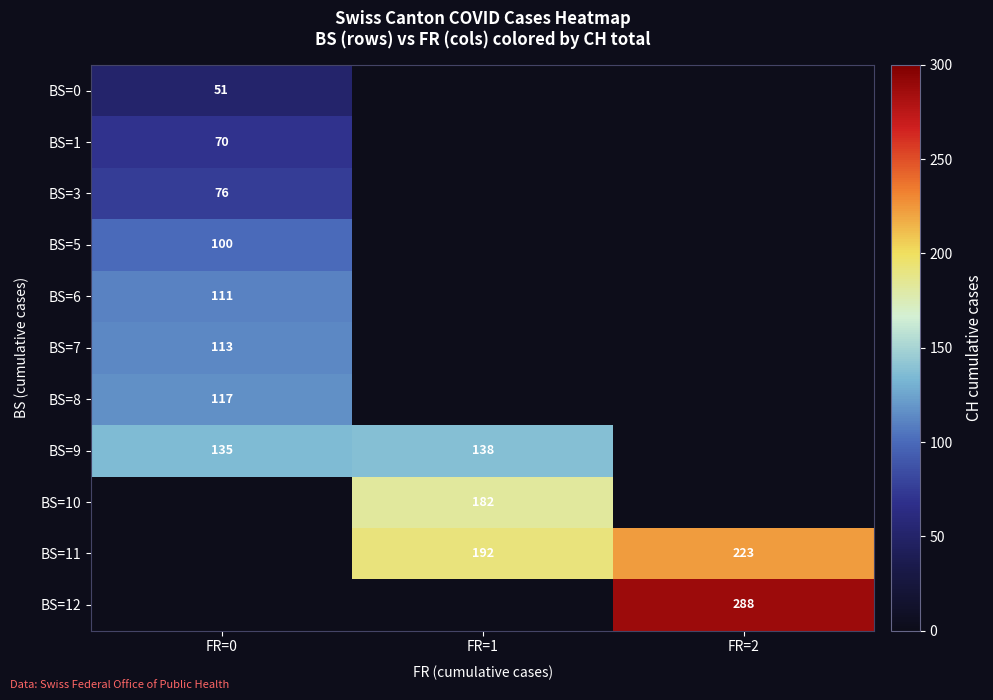

The BS=6 series shows 111 at FR=0. True or false?

True